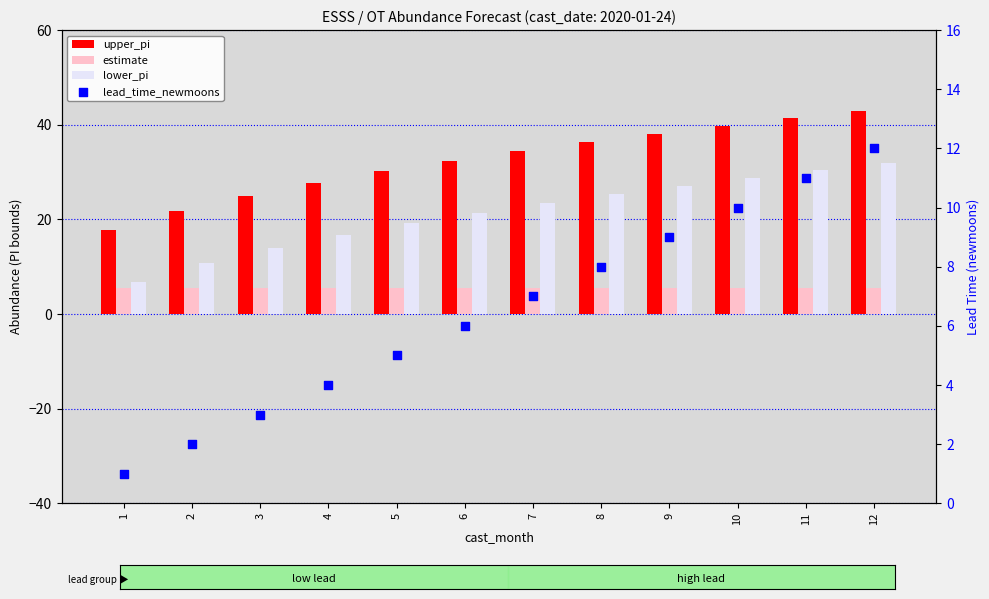

Which series has the largest total across all categories?

upper_pi